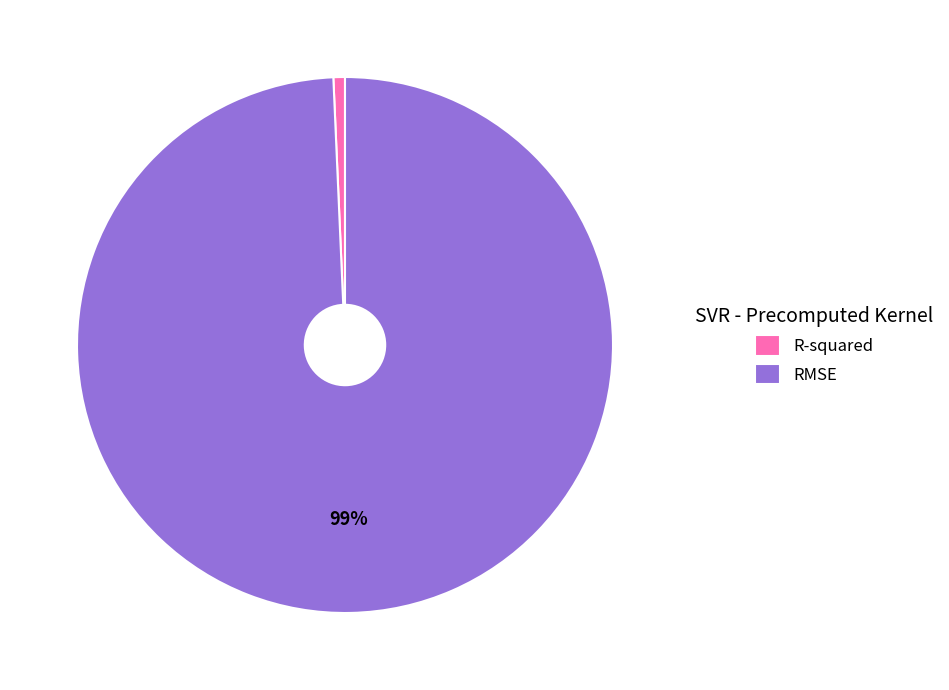

Does RMSE represent more than half of the total?

Yes